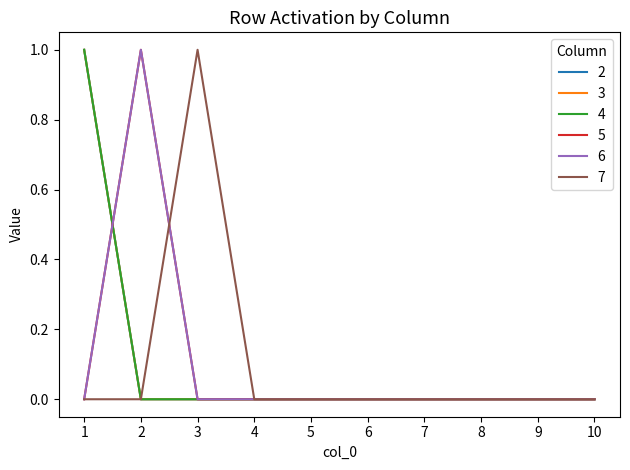

How many lines are shown in the chart?

6